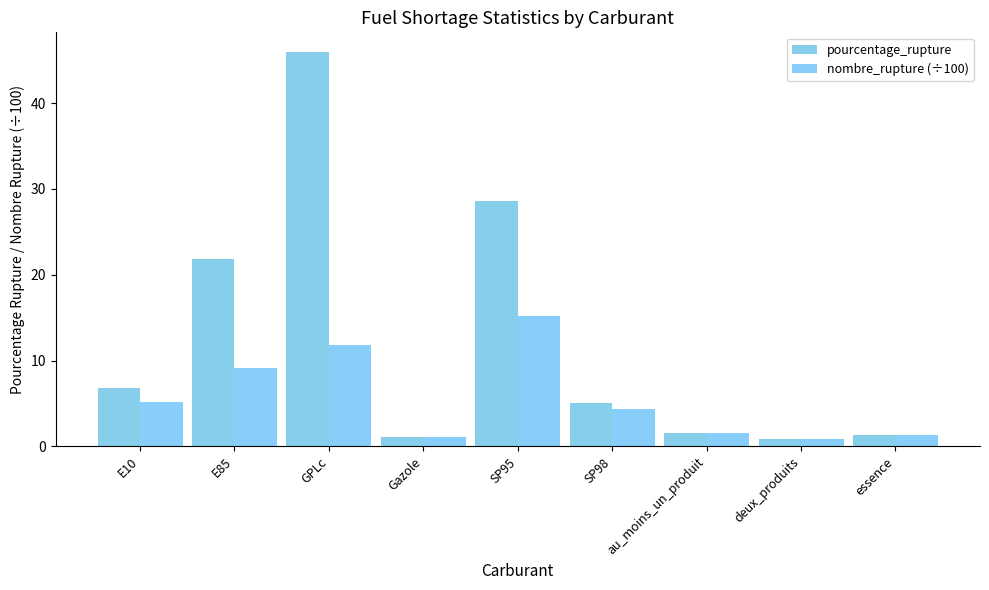

What is the maximum value for pourcentage_rupture?

45.9